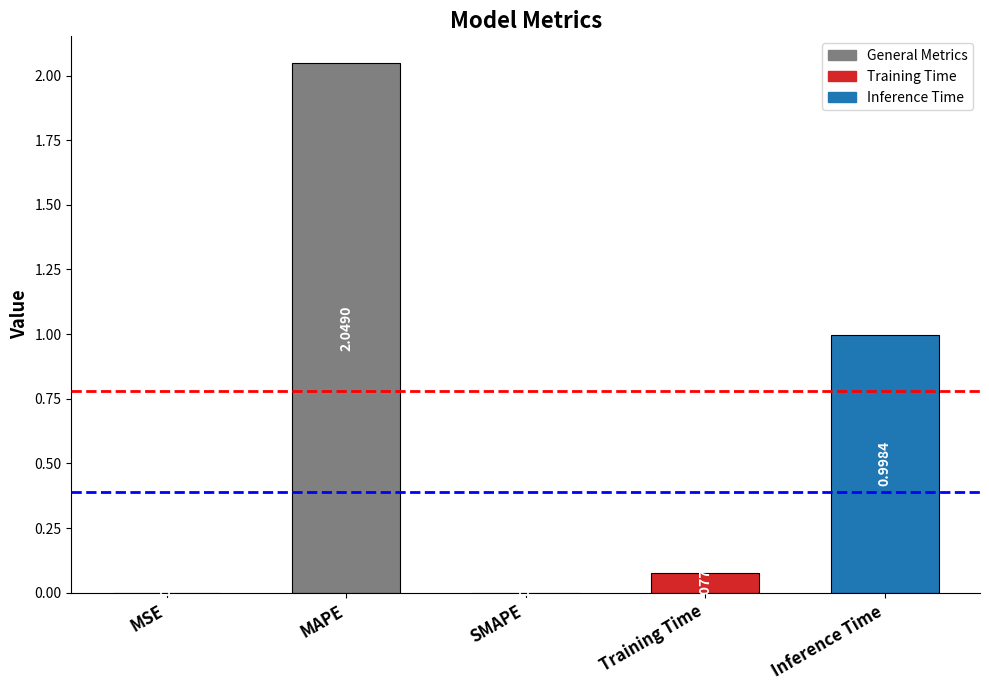

Between MSE and Training Time, which is larger?

Training Time